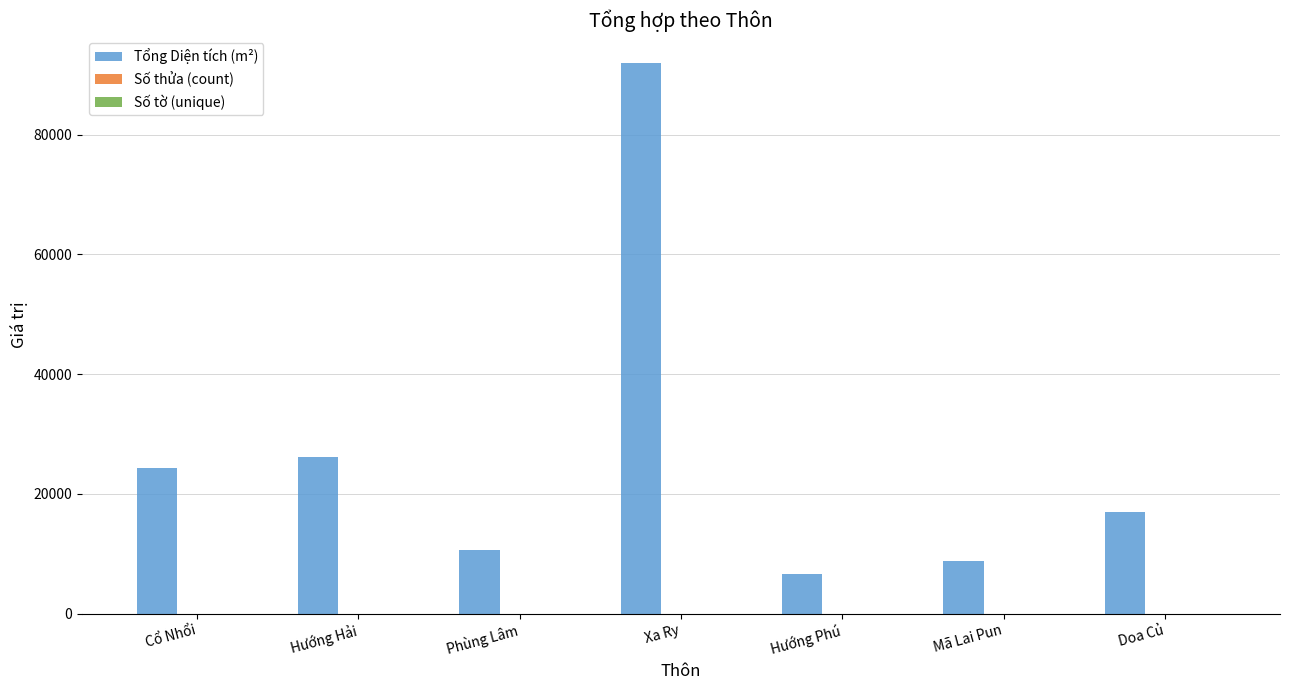

The Tổng Diện tích (m²) series shows 8805.6 at Mã Lai Pun. True or false?

True